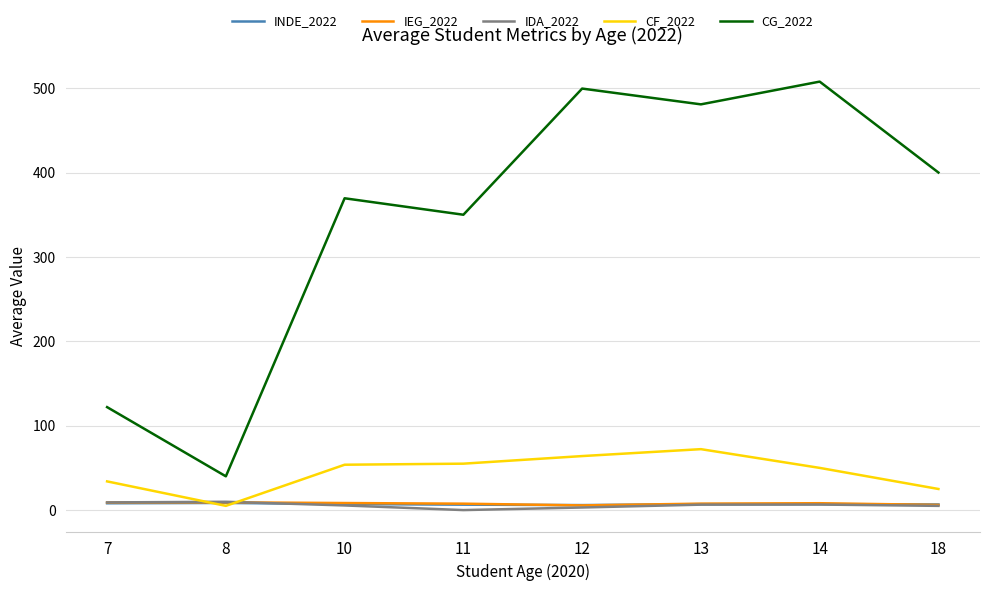

How many lines are shown in the chart?

5